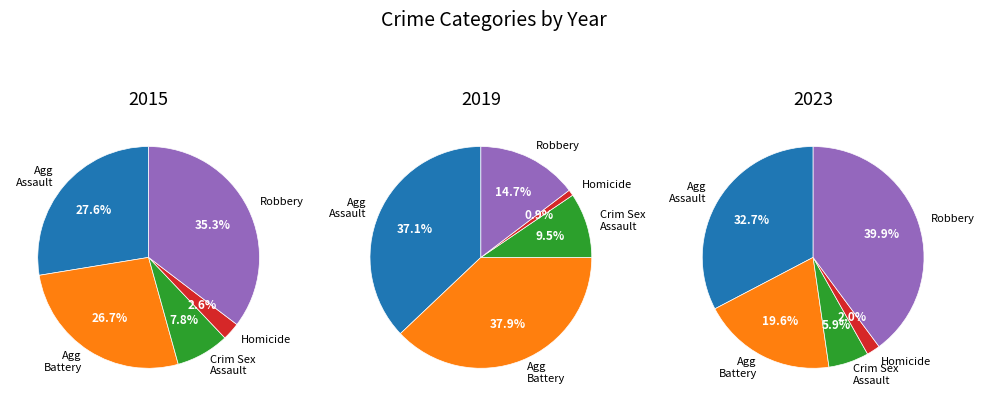

Count the number of slices in the pie.

5